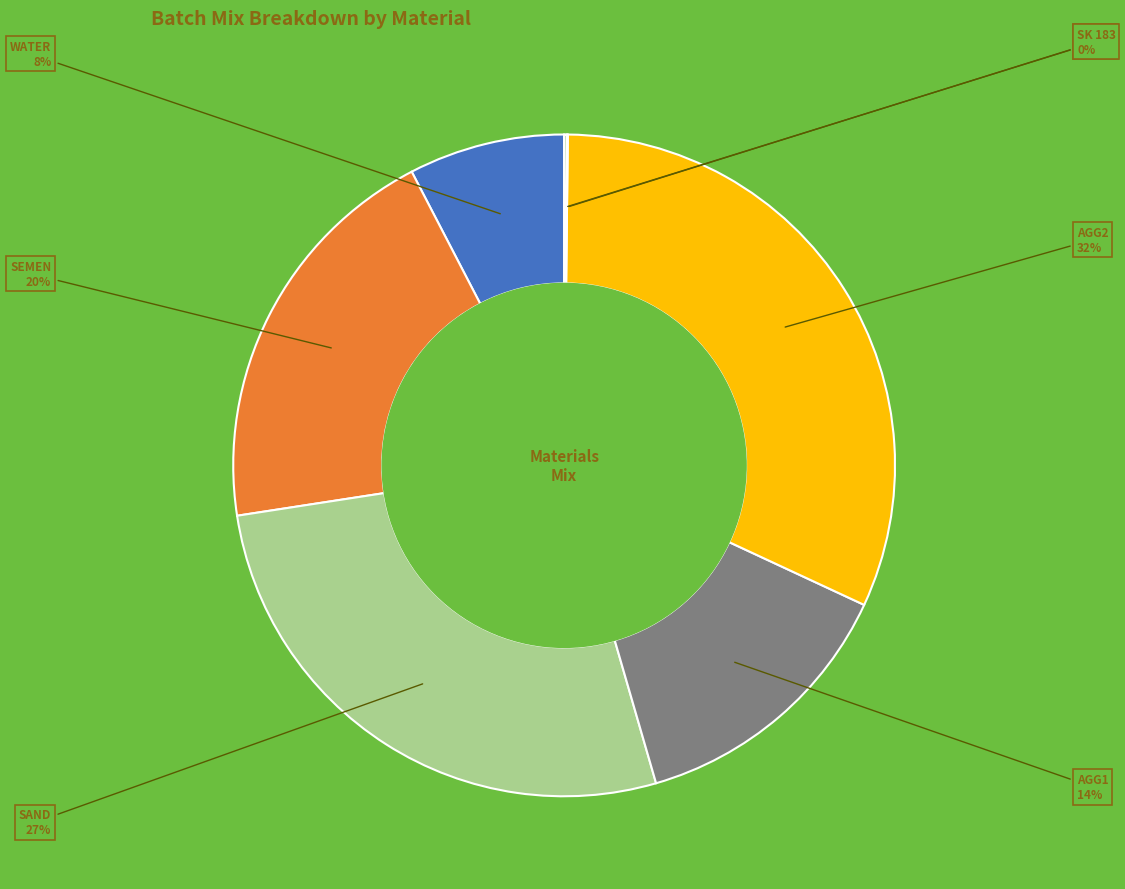

To the nearest percent, what is the difference between the largest and smallest slice percentages?

32%